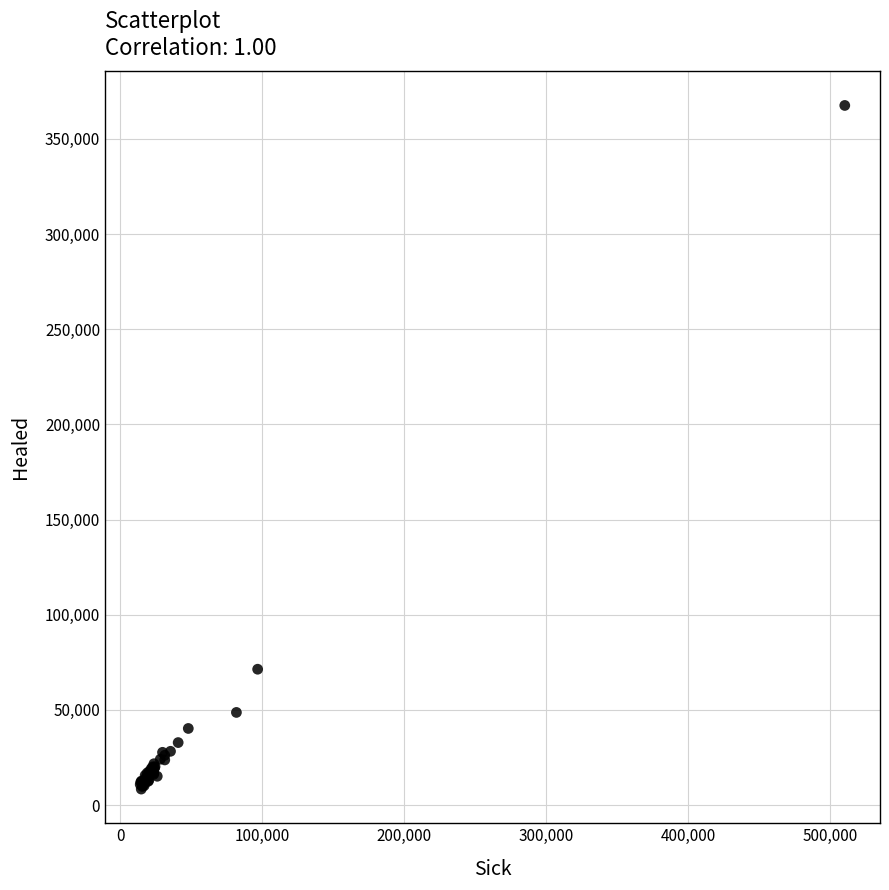

What Y value in the scatter plot is closest to 188002?

71366